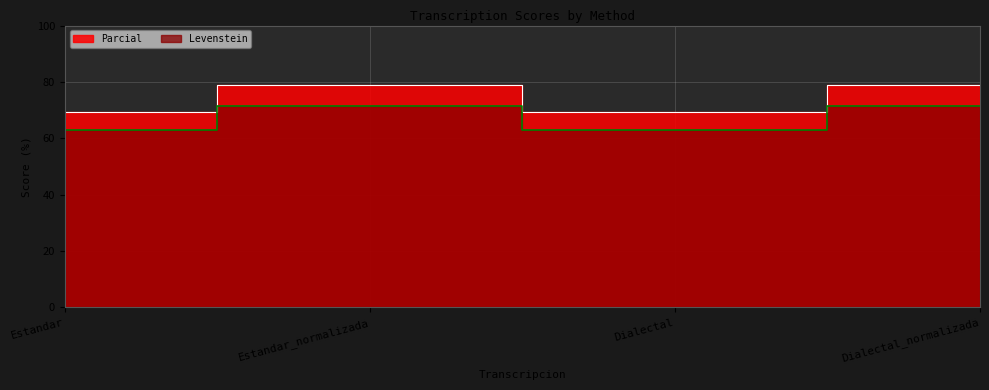

True or false: Levenstein has a value of 35.0 at Estandar_normalizada.

False